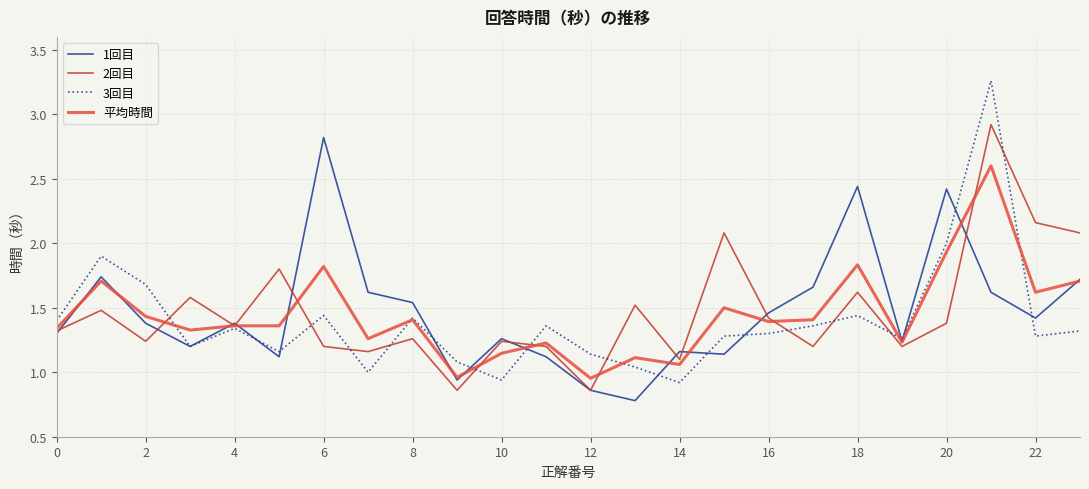

Which series has the widest spread of values?

3回目